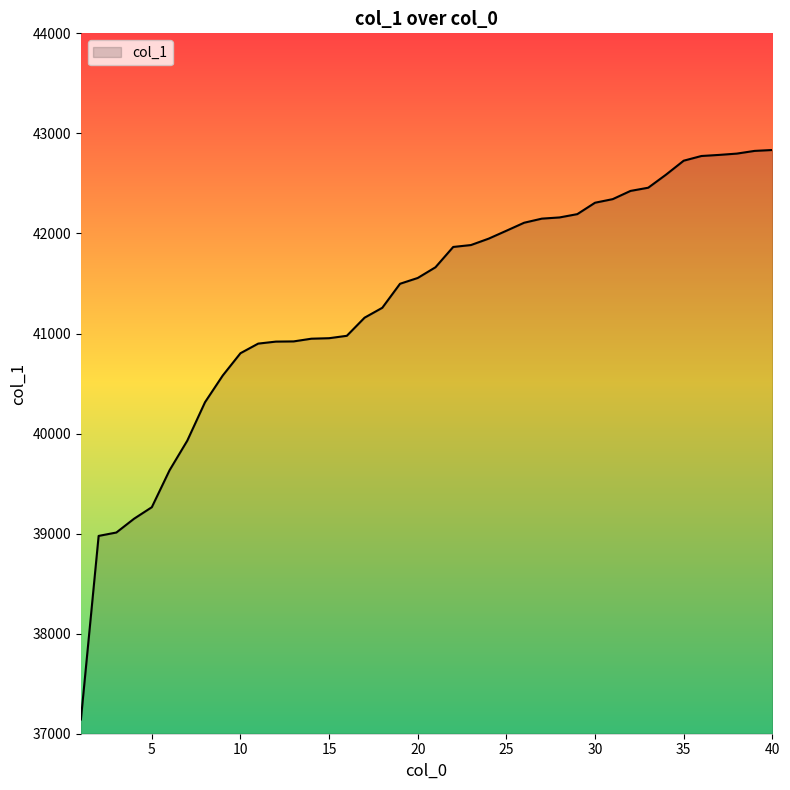

What is the smallest value displayed?

37142